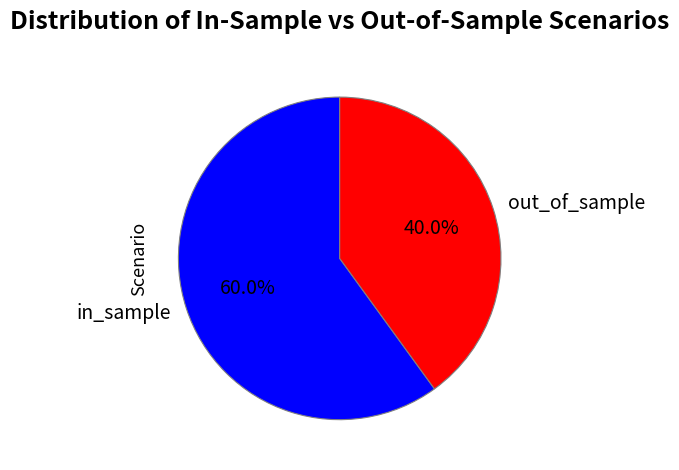

What percentage is NOT represented by in_sample?

40.0%